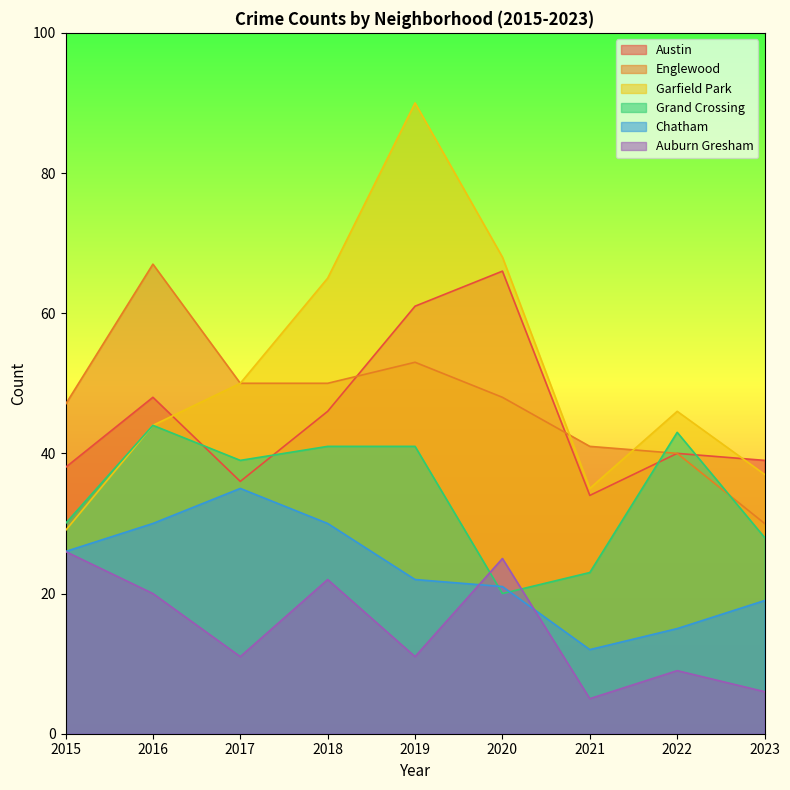

Does the chart have visible grid lines?

No